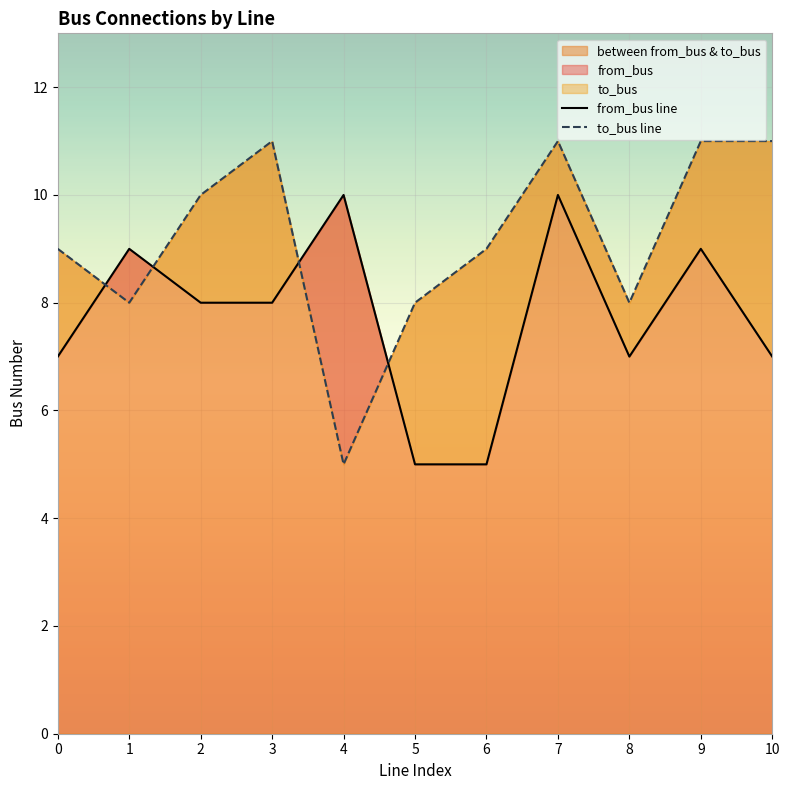

True or false: from_bus line and to_bus line cross at least once.

True